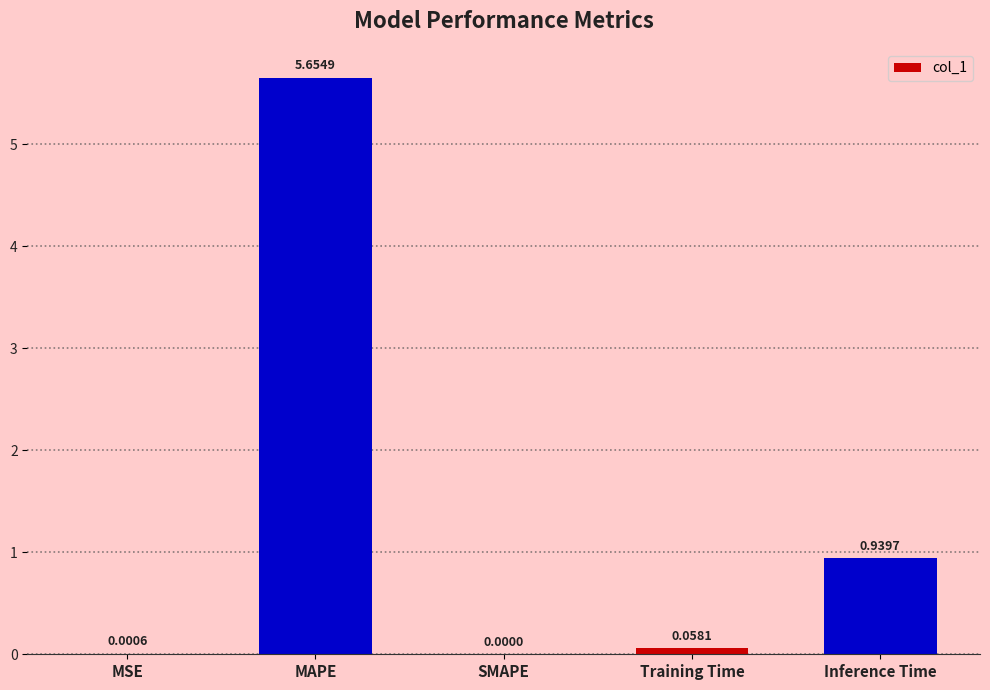

Which label corresponds to the largest value in the chart?

MAPE